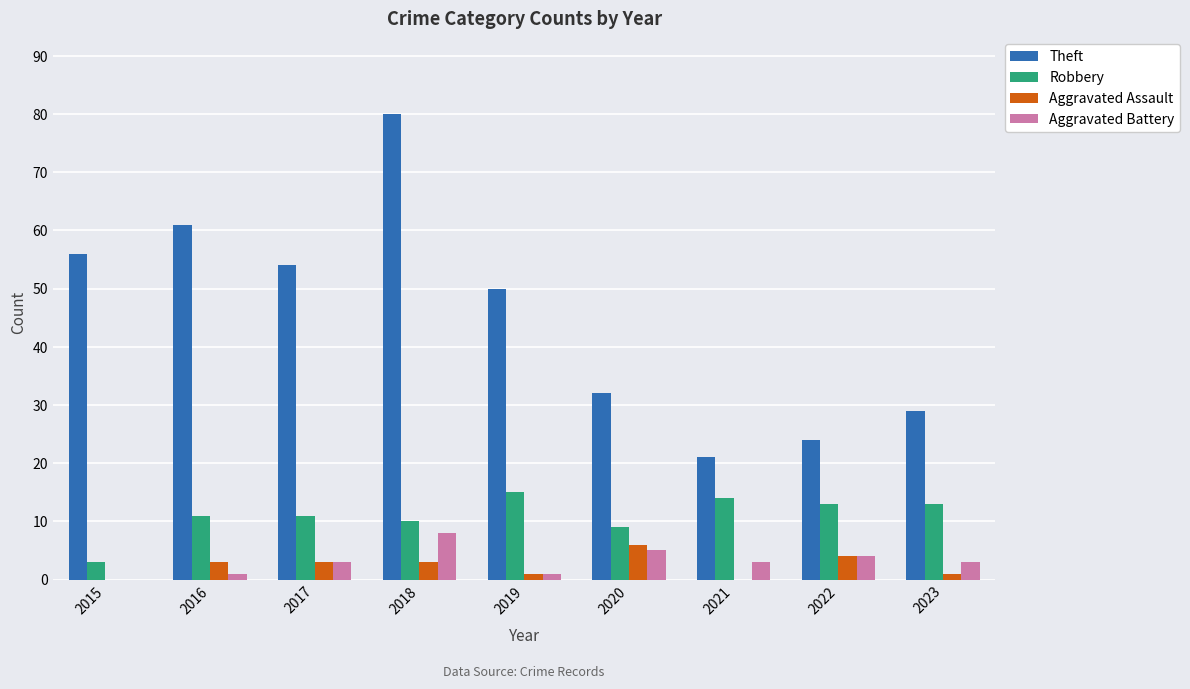

What is the approximate value of Aggravated Assault at 2022?

4